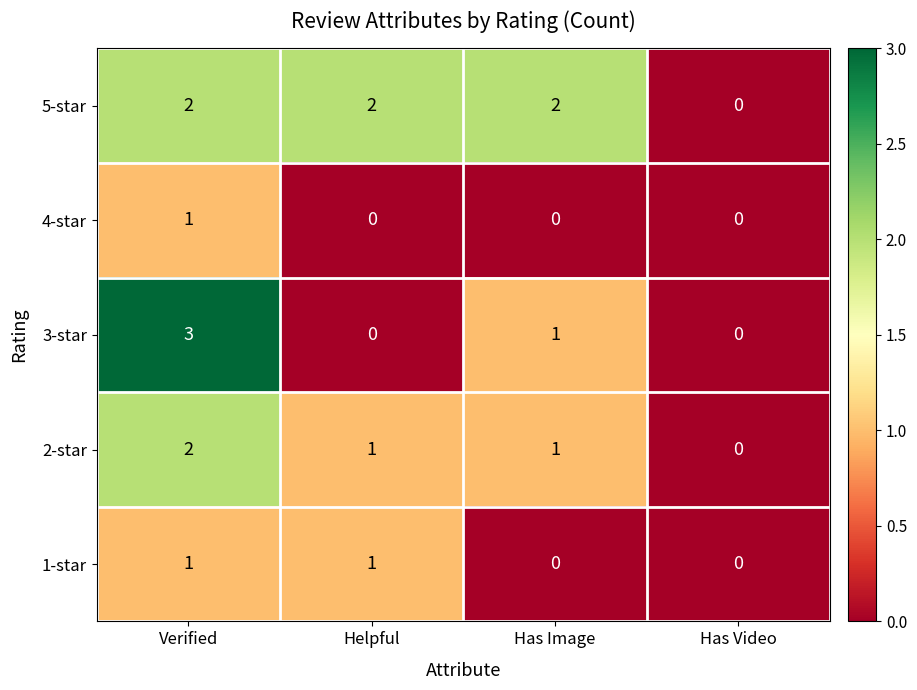

What is the difference between the highest and lowest values at Verified?

2